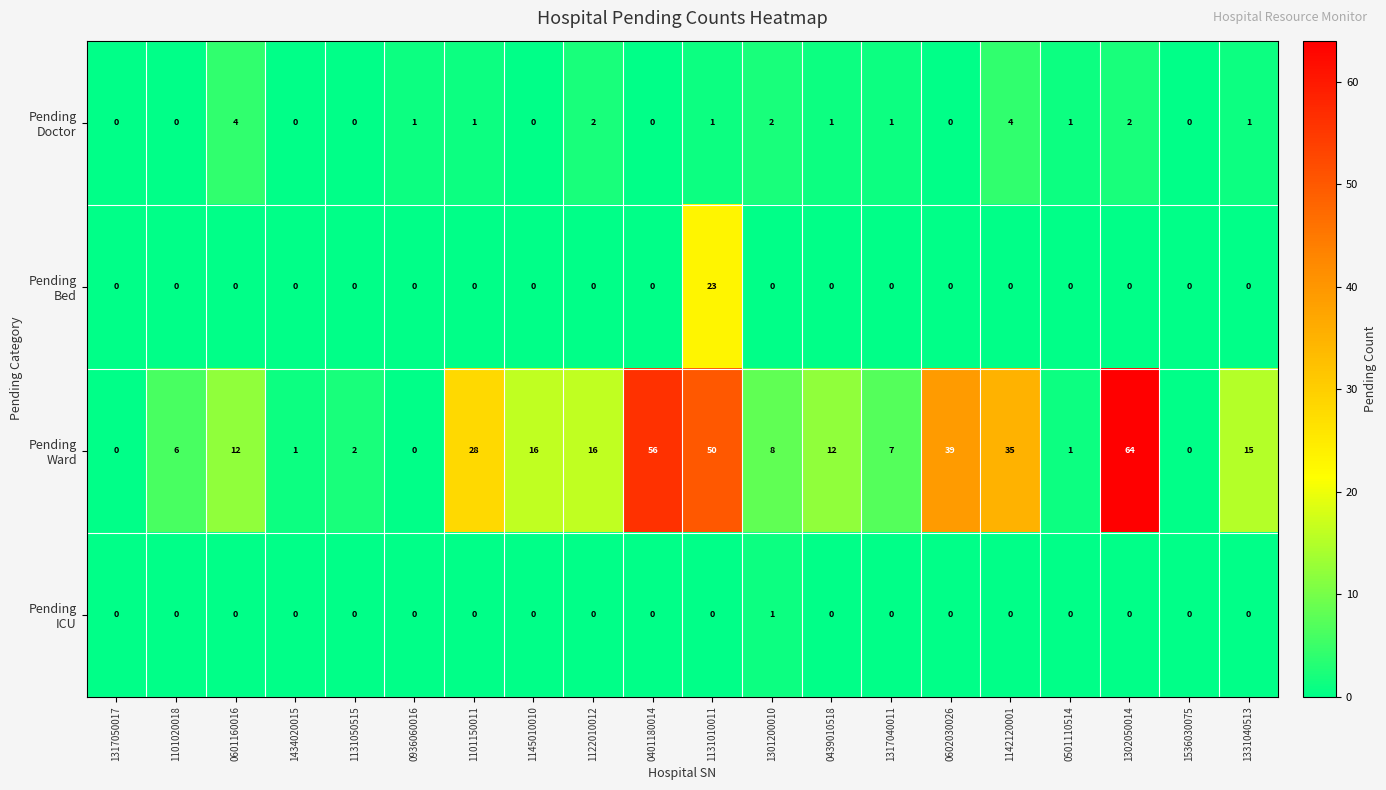

At which category is the sum across all series the highest?

1131010011